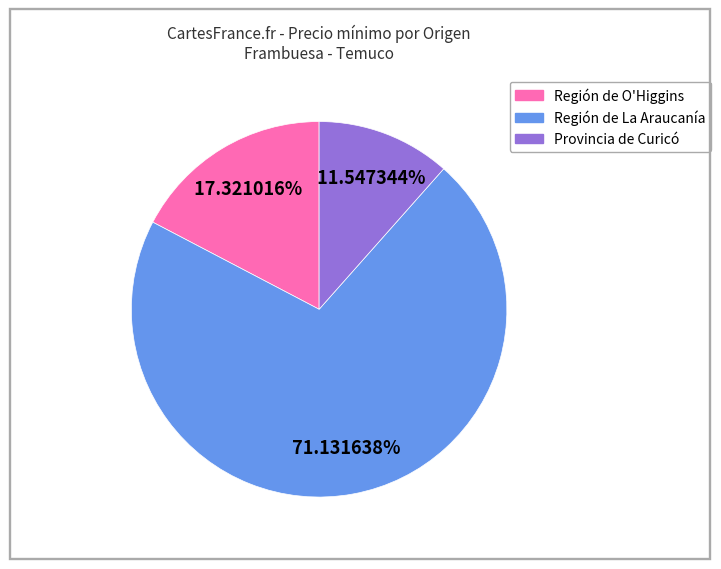

Count the number of slices in the pie.

3